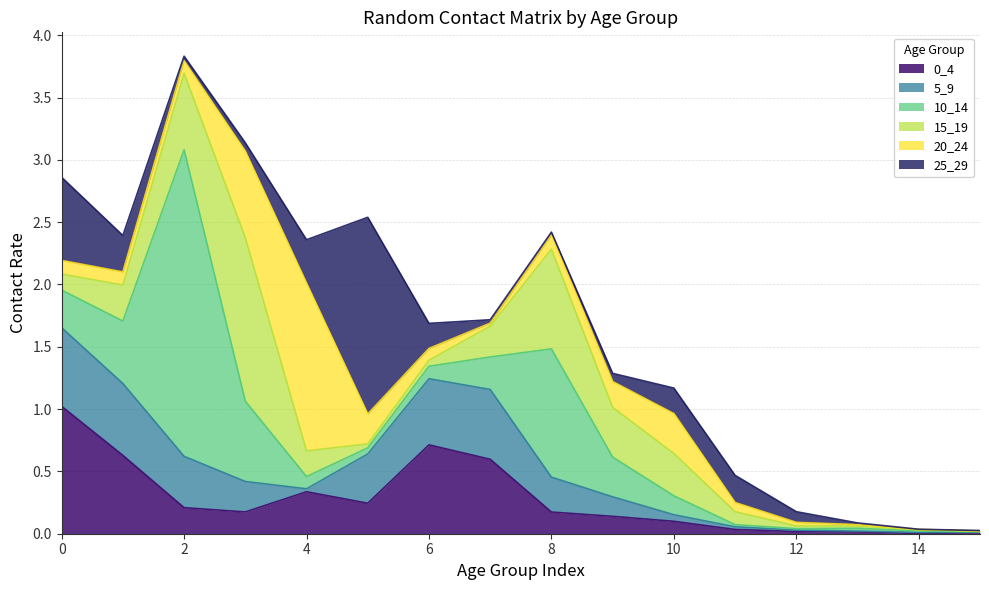

In 0_4, how many points are lower than both neighbors (excluding endpoints)?

3